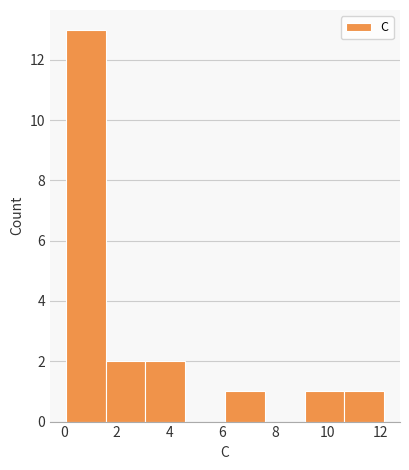

Which range on the x-axis has the tallest bar?

0.0 to 1.6